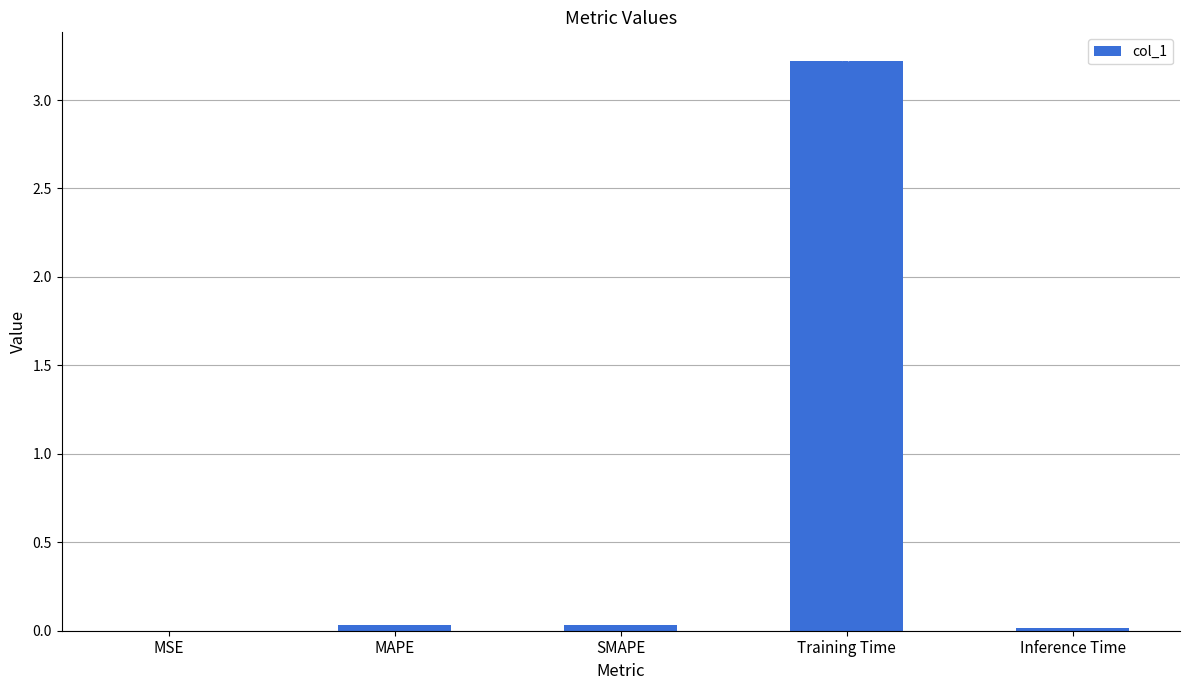

What is the sum of all values?

3.3